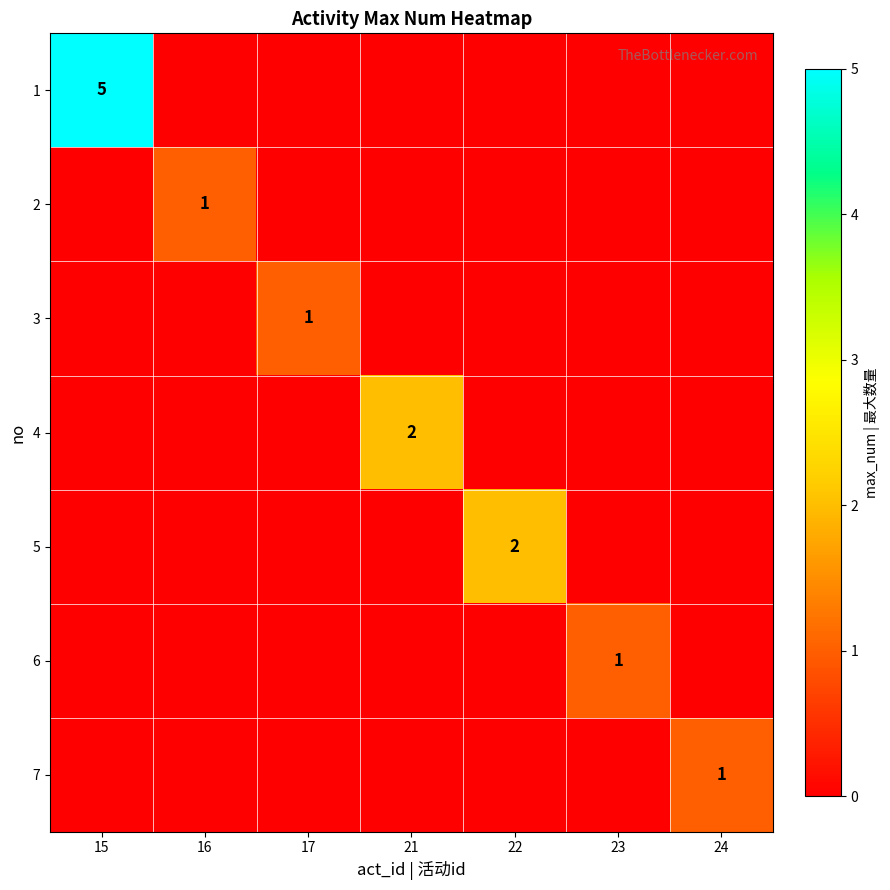

Is it true that 5 equals 3 at 22?

False